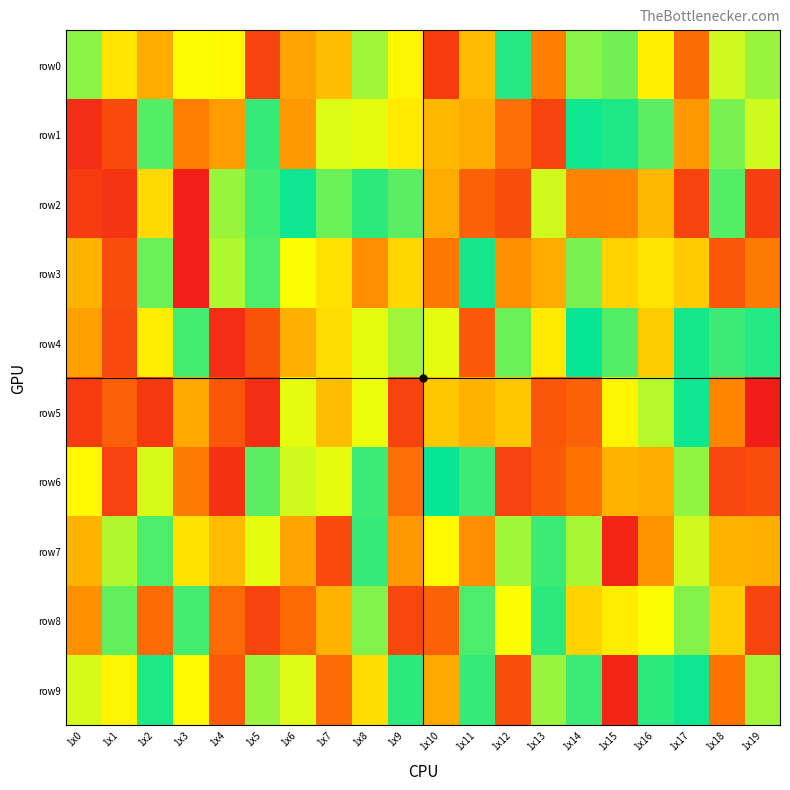

What is the spread (max minus min) of values at 1x12?

82